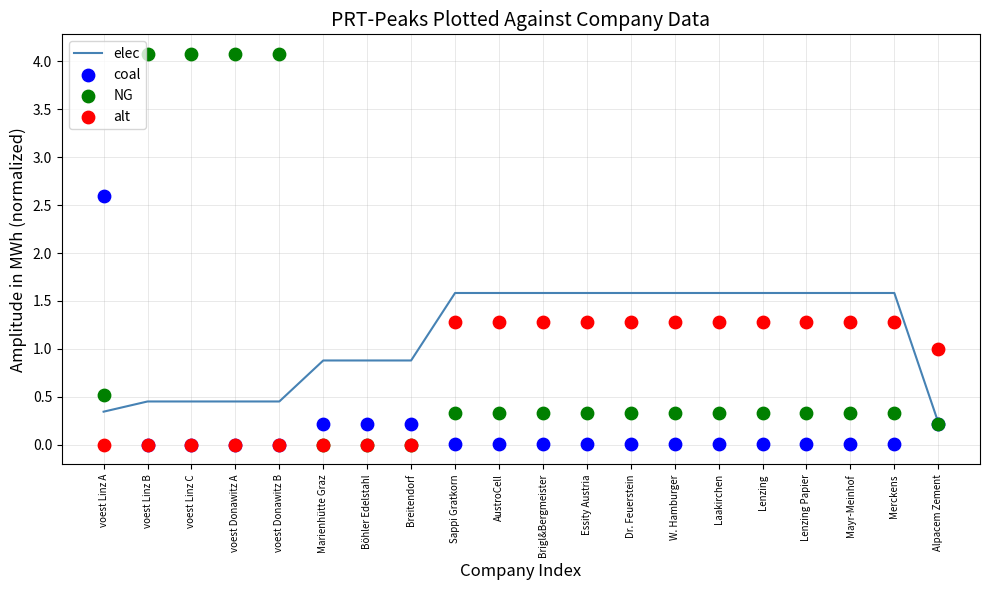

What are all the series names shown in the legend?

elec, coal, NG, alt